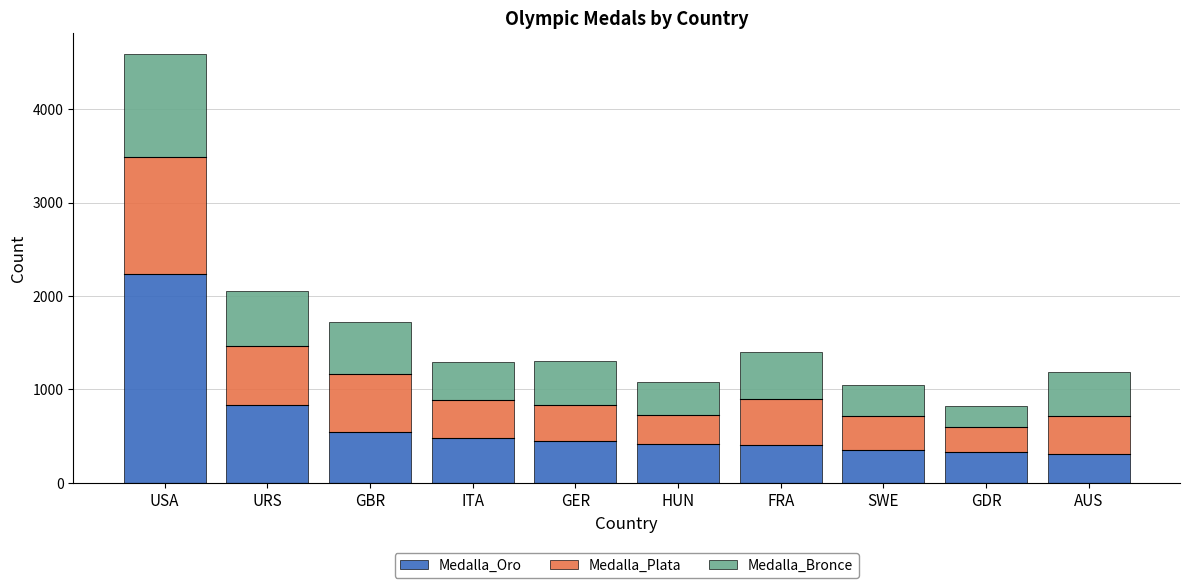

True or false: Medalla_Oro has a value of 349 at SWE.

True